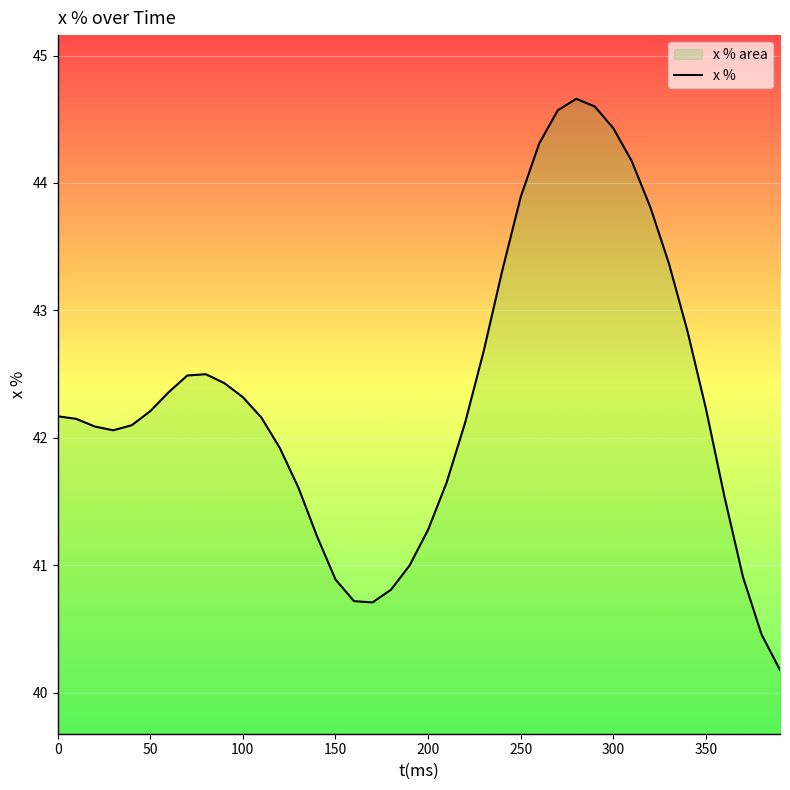

What is the difference between the maximum and minimum values?

4.5